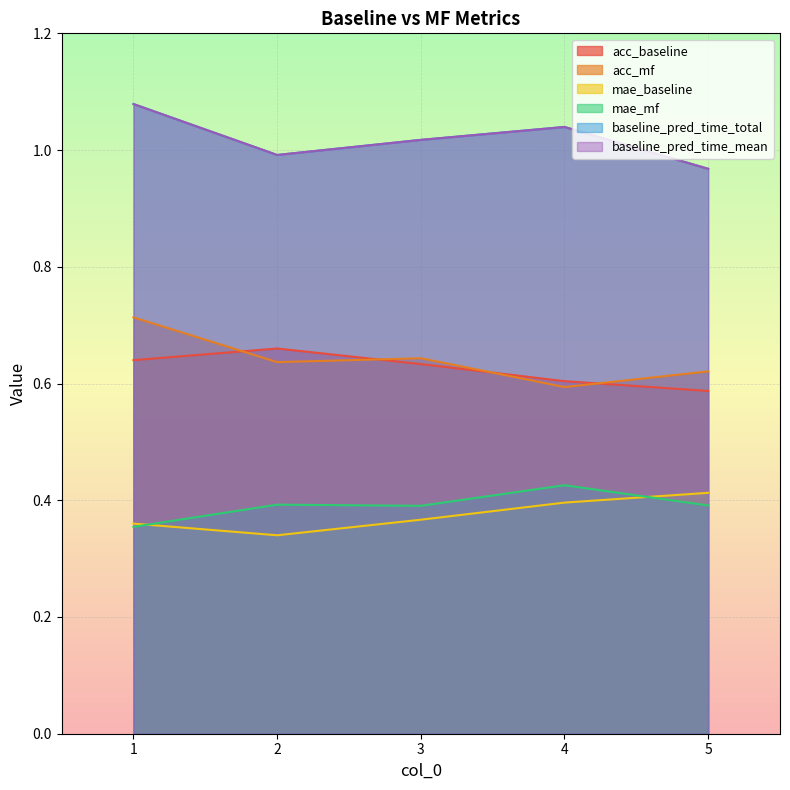

True or false: acc_mf has a value of 0.2 at 4.

False